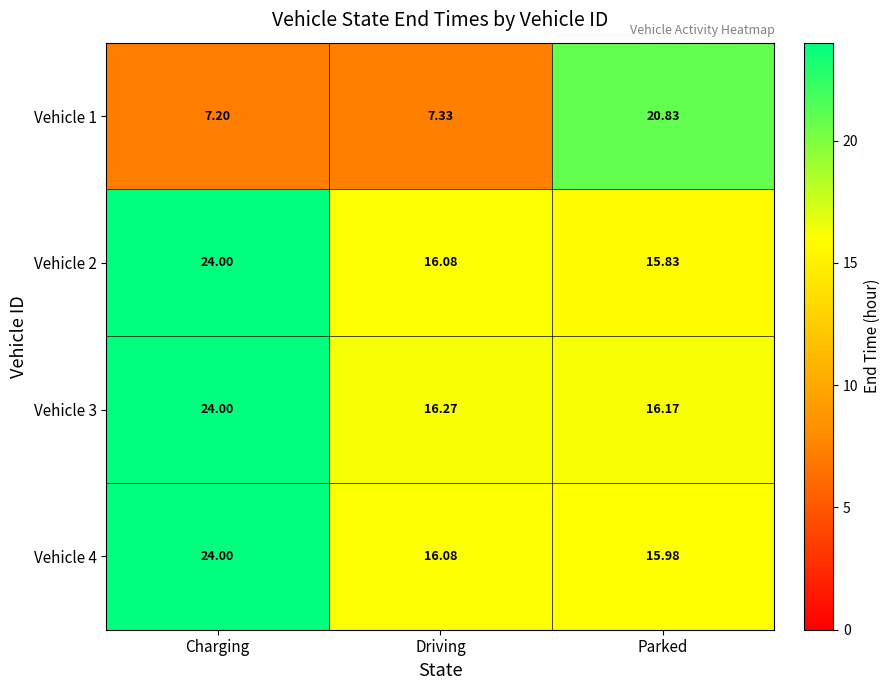

At which label does Vehicle 2 reach its minimum?

Parked